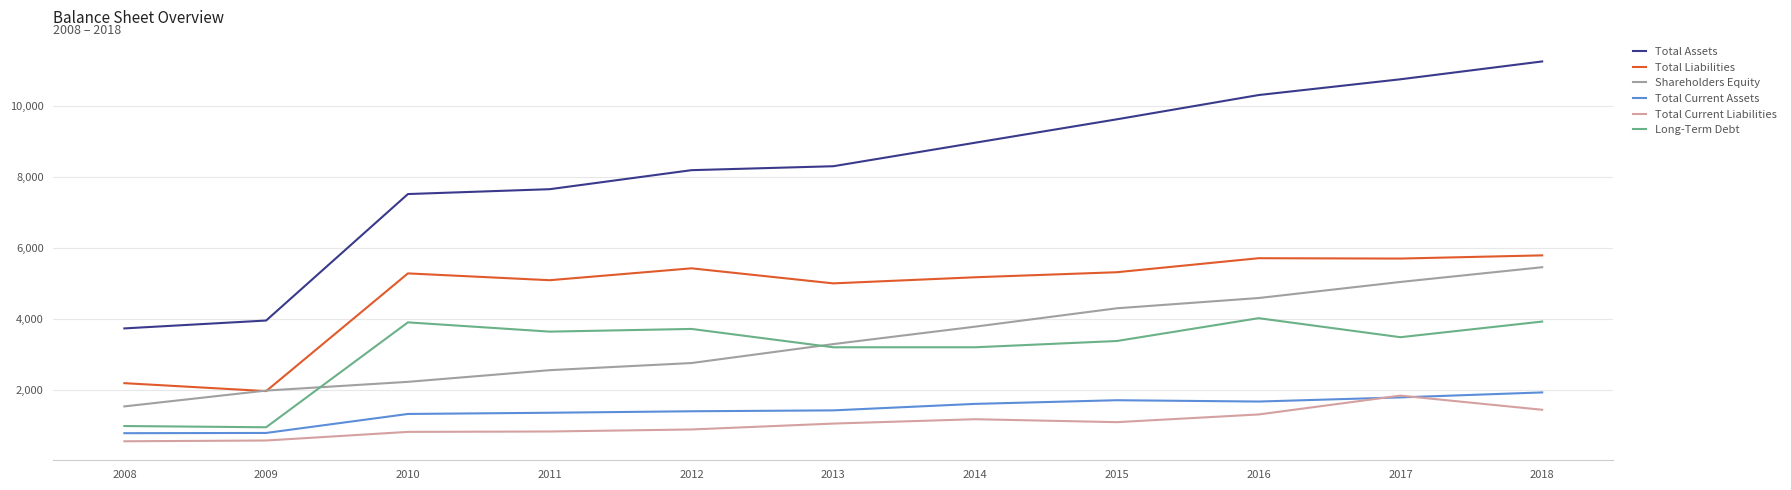

What is the average value of the Shareholders Equity series?

3420